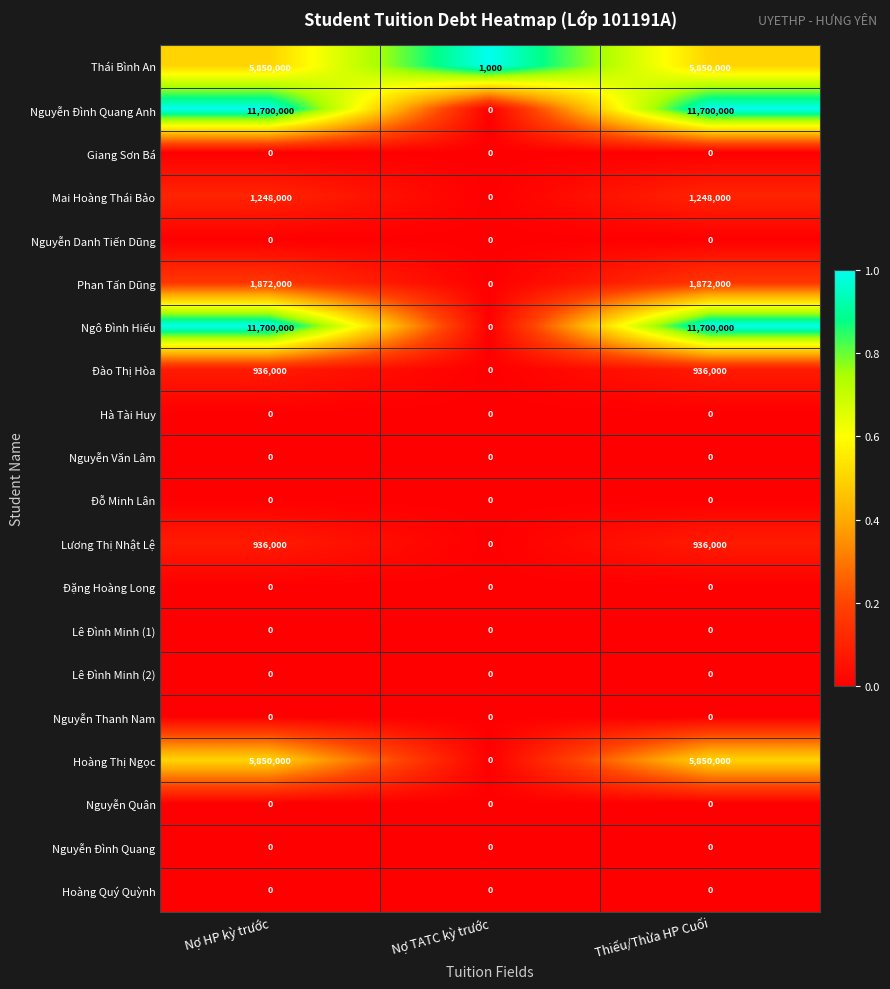

What is the difference between the highest and lowest values at Nợ TATC kỳ trước?

1000